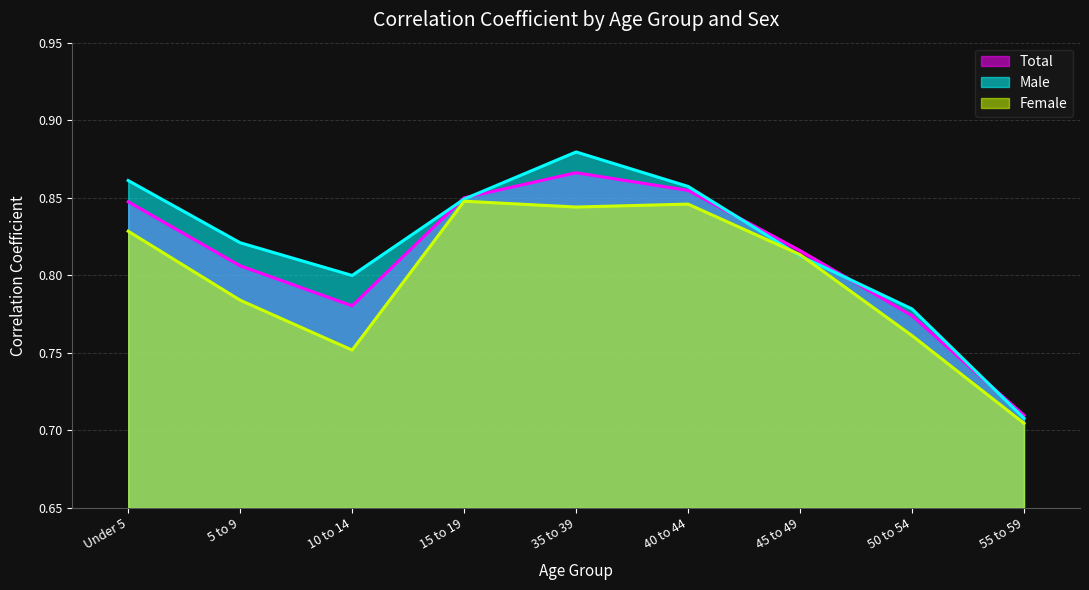

What is the difference between the second highest and minimum values in the Total series?

0.1